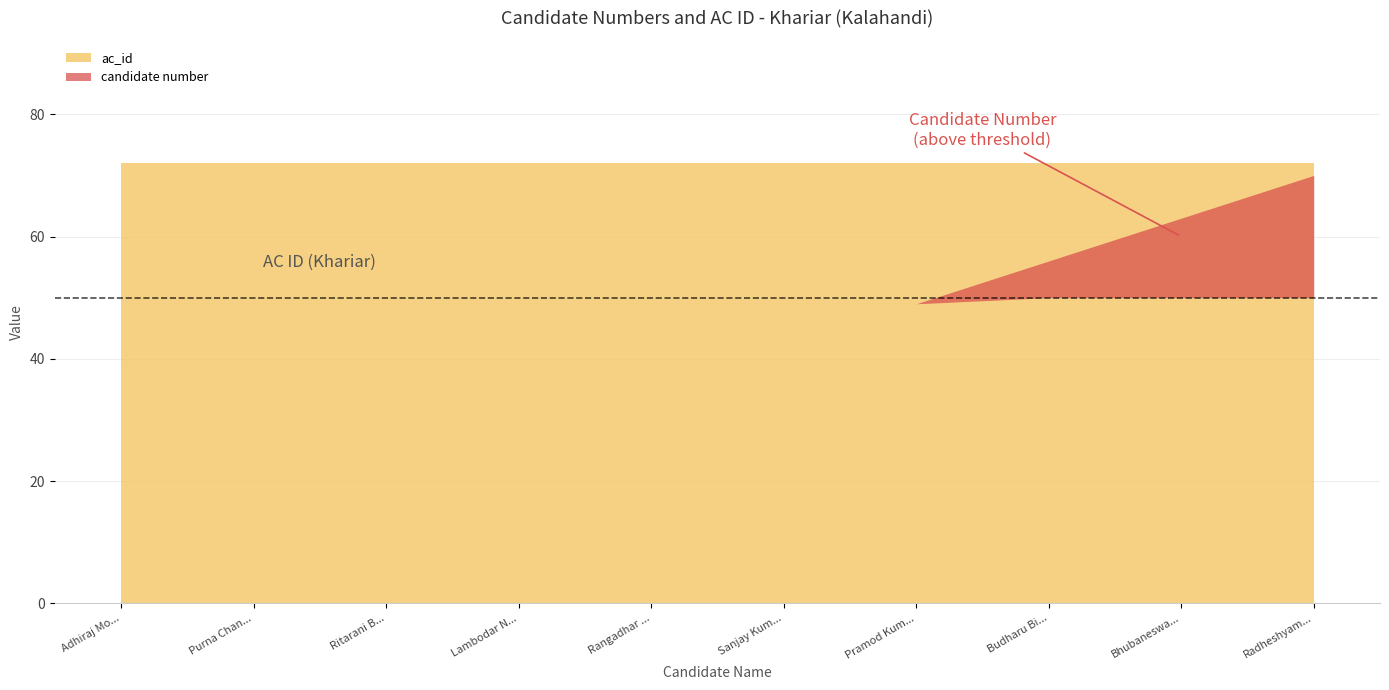

At Ritarani Bagartti, list the series in order from largest to smallest.

ac_id, candidate number